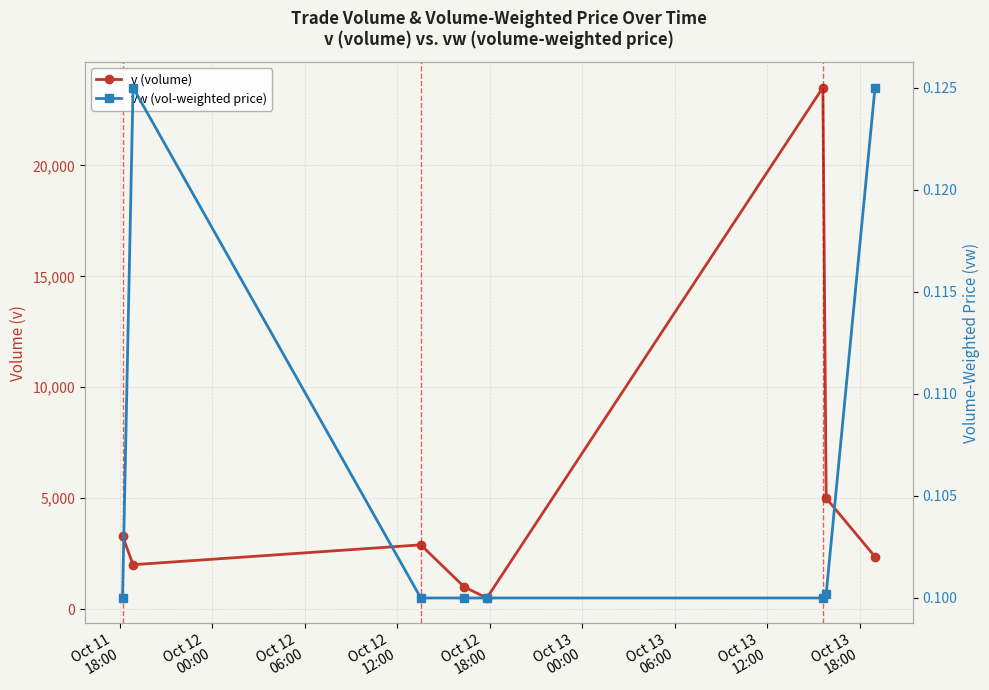

What is the smallest value displayed?

0.1